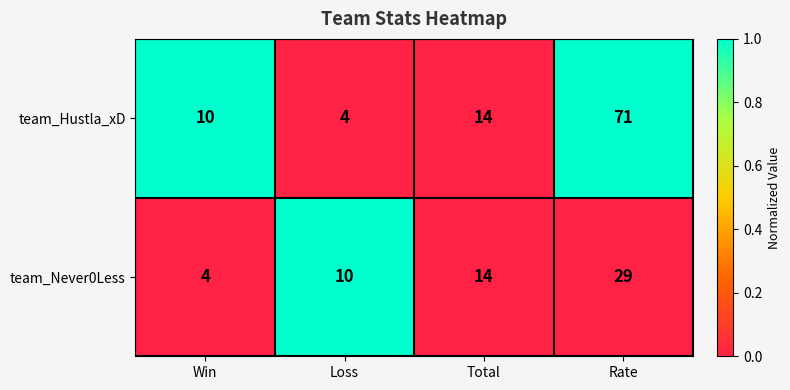

Which series changed the most between Win and Rate?

team_Hustla_xD